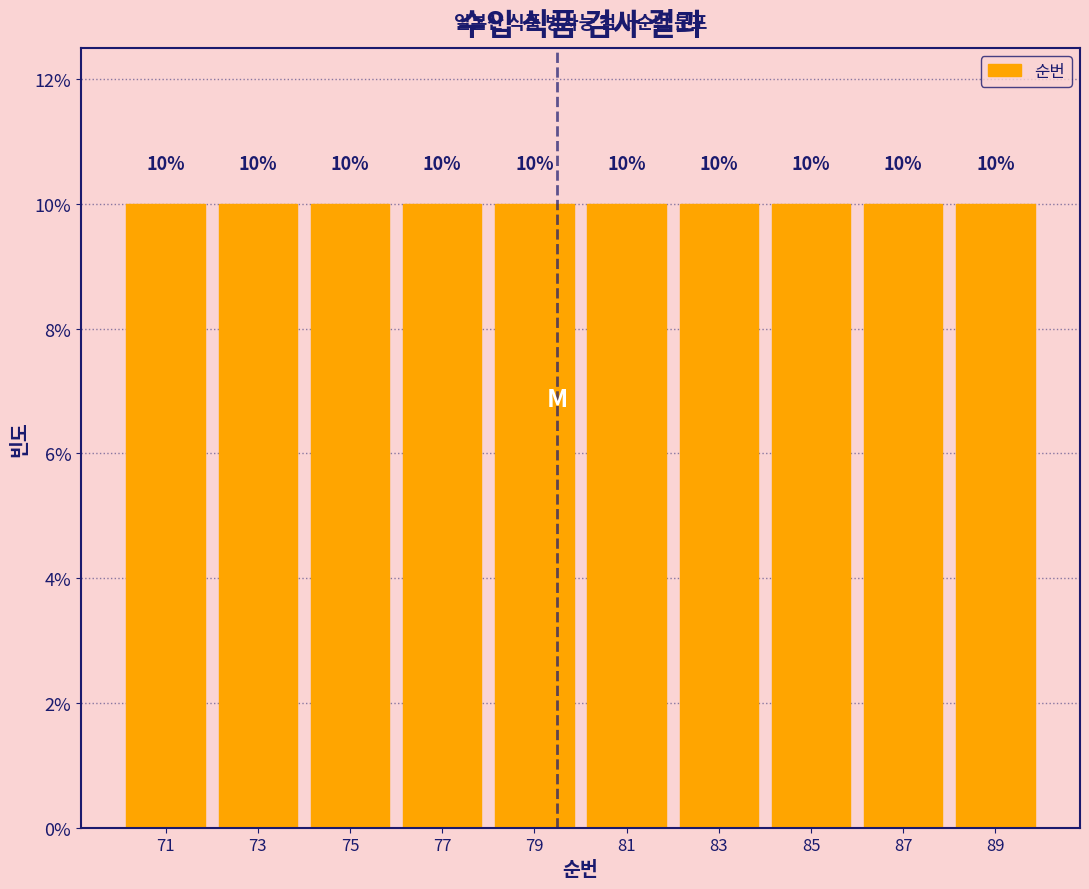

Reading left to right, list every bar in this chart as the range it spans on the x-axis followed by its height.

70 to 72: 10
72 to 74: 10
74 to 76: 10
76 to 78: 10
78 to 80: 10
80 to 82: 10
82 to 84: 10
84 to 86: 10
86 to 88: 10
88 to 90: 10